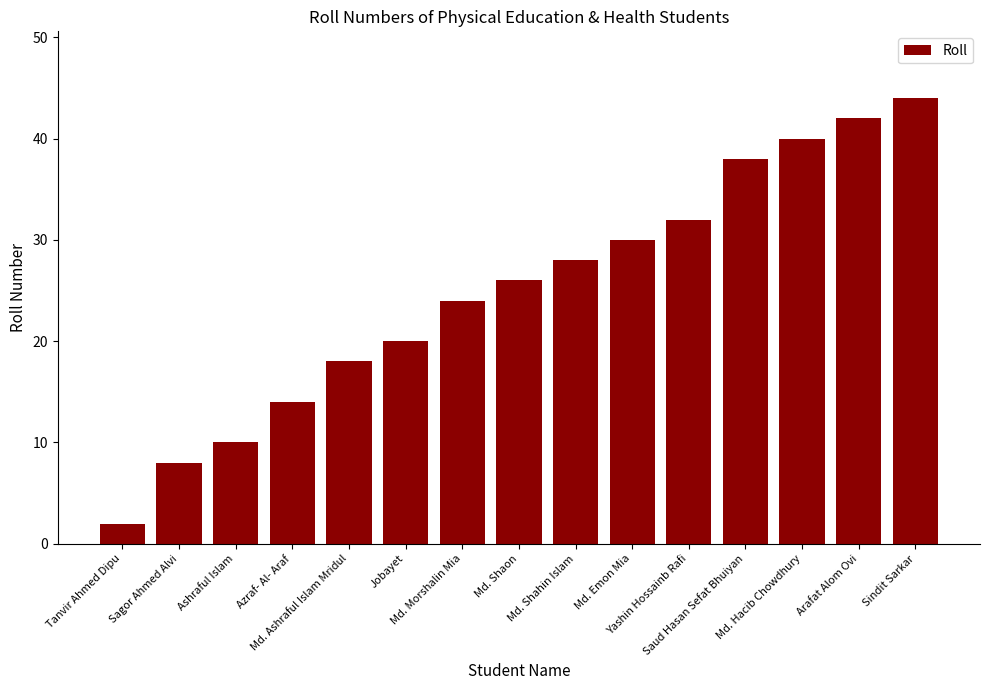

What is the sum of the values at Saud Hasan Sefat Bhuiyan and Md. Morshalin Mia?

62